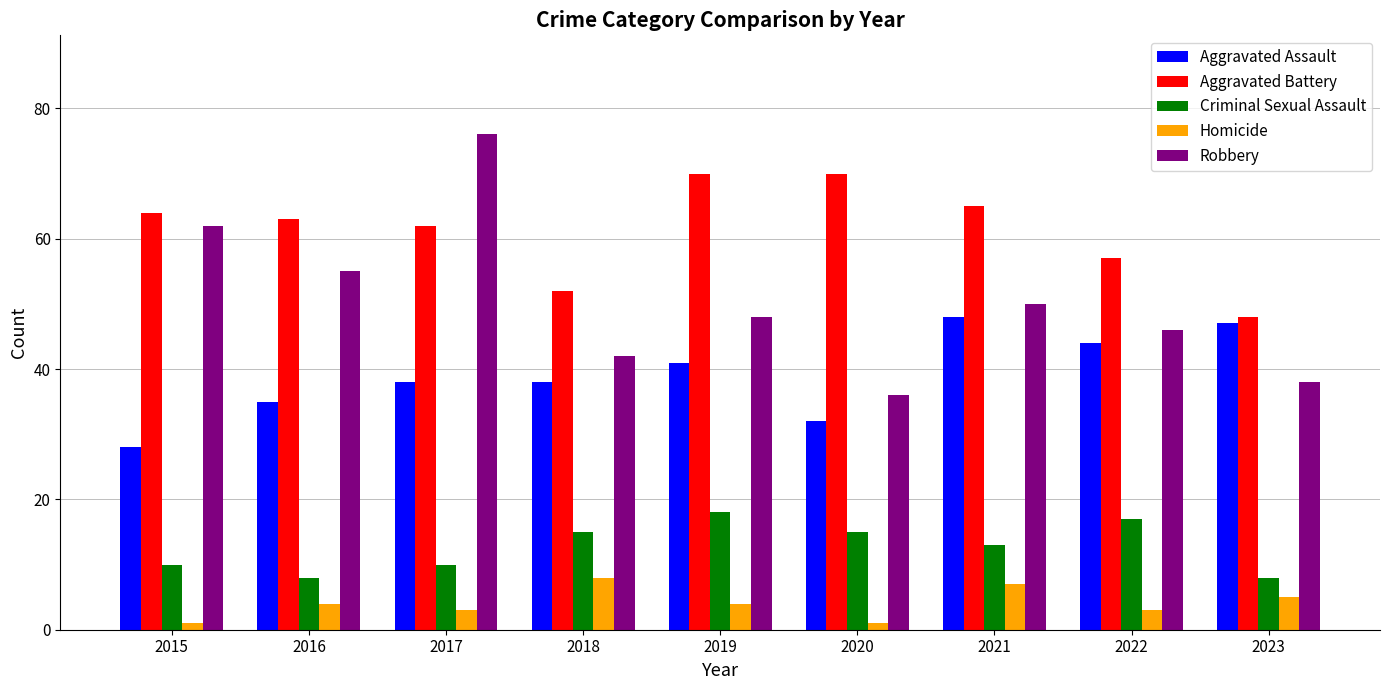

How many Homicide values are between 3 and 5?

5